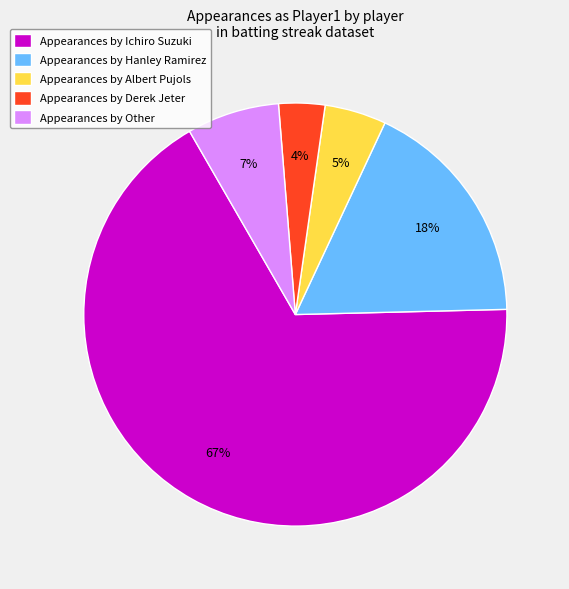

To the nearest percent, what is the difference between the Appearances by Other and Appearances by Albert Pujols slice percentages?

2%